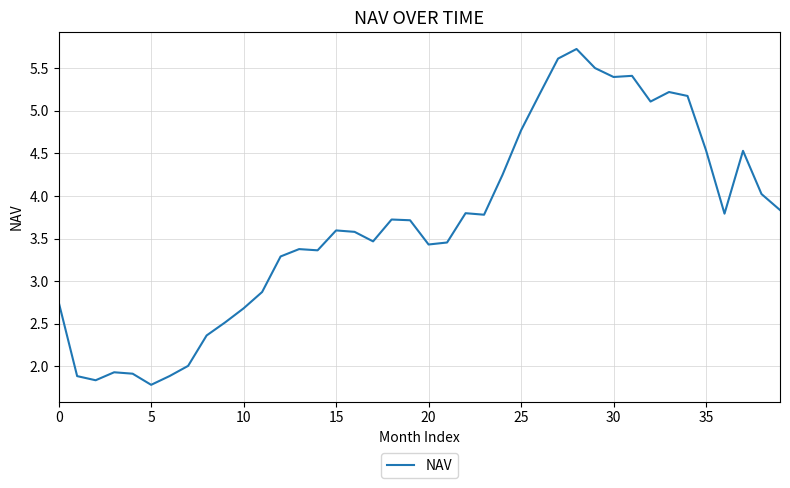

What is the minimum value shown in the chart?

1.8